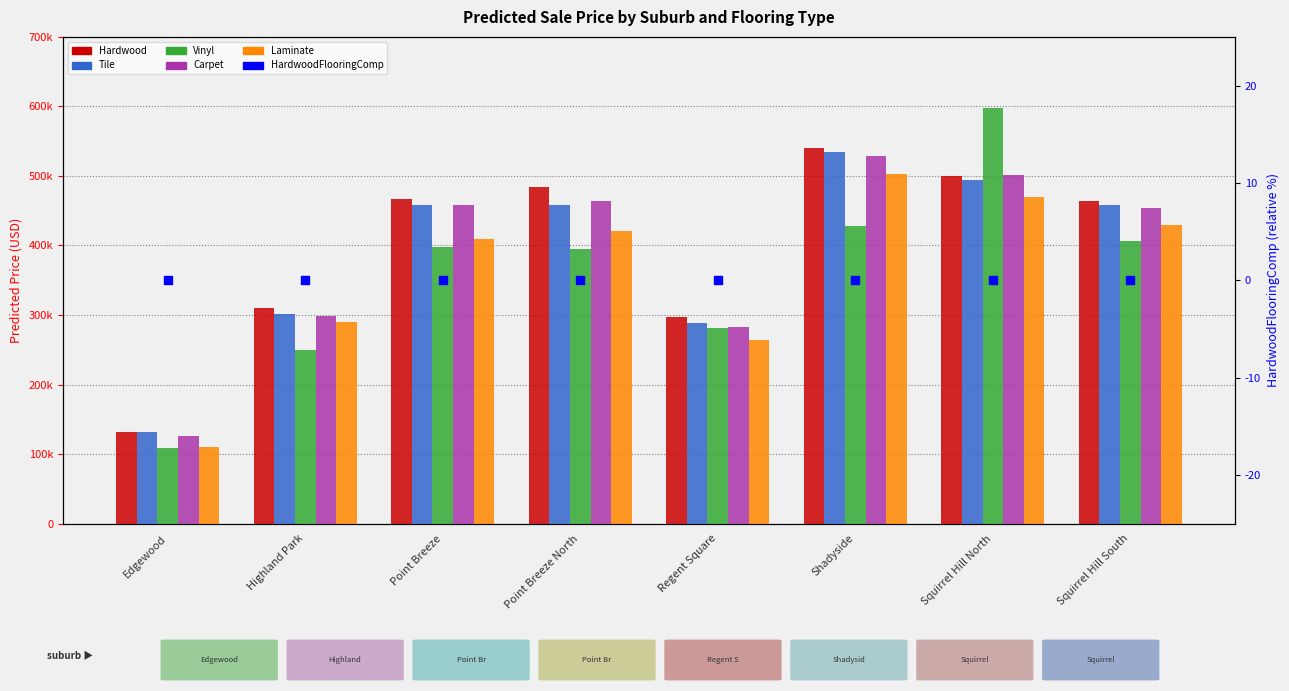

What is the total value across all series at Highland Park?

1450370.1